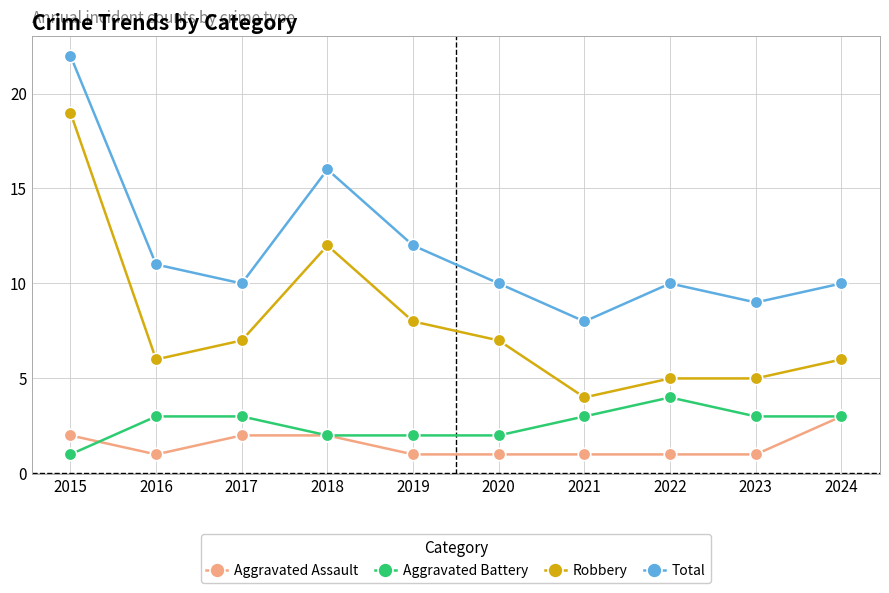

Which series has the largest range (max minus min)?

Robbery